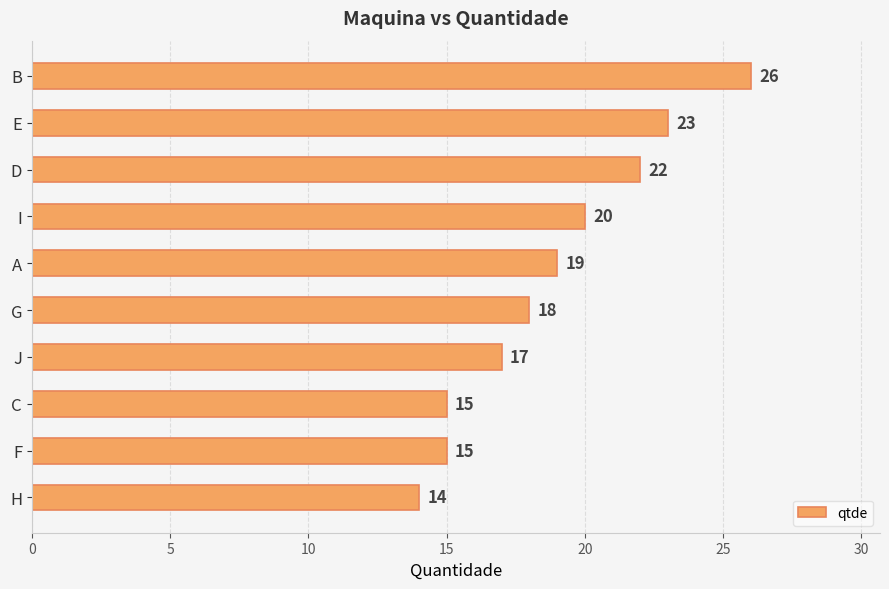

What is the difference between the values at G and D?

4